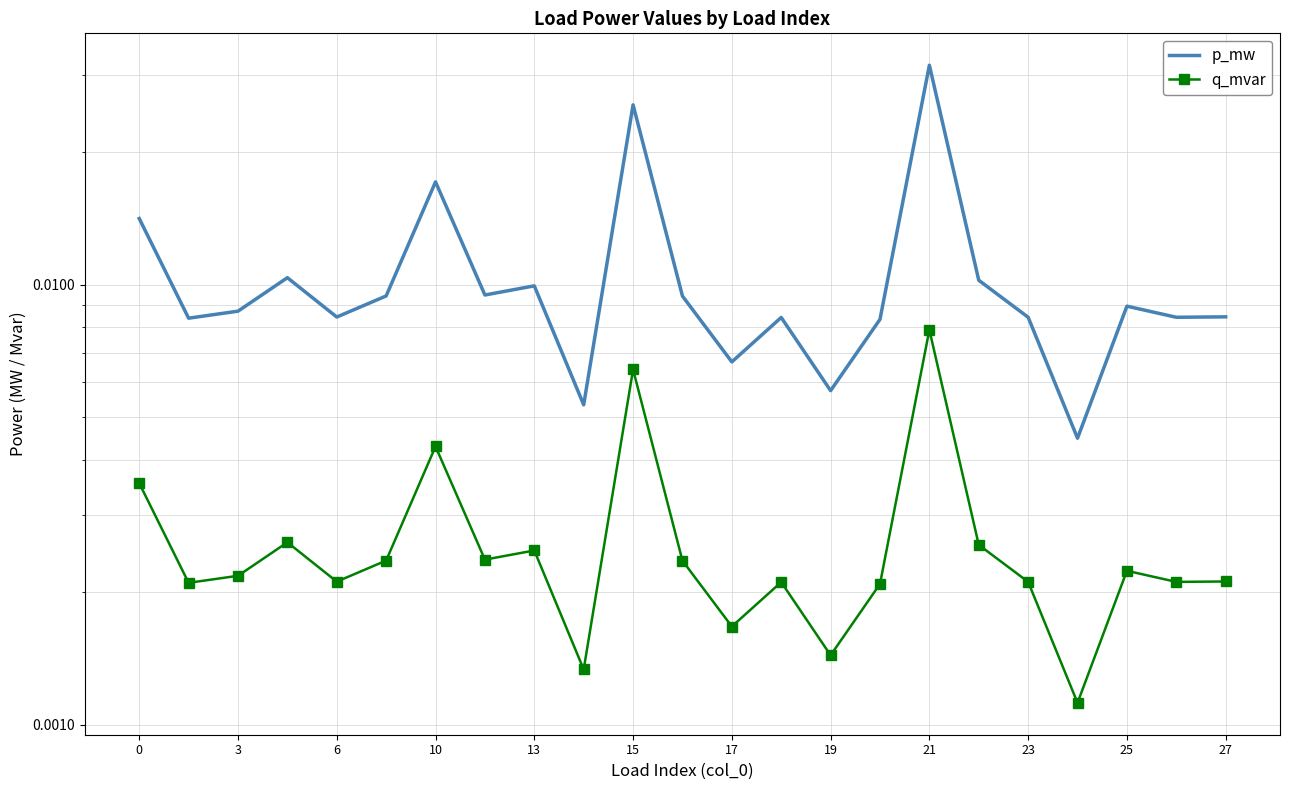

True or false: q_mvar has a value of 0.0 at 6.

False